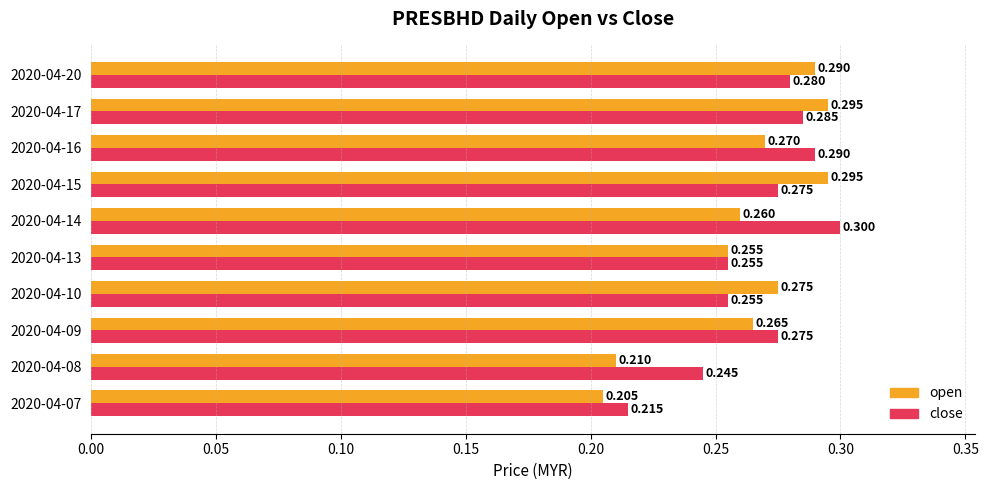

Rank the series at 2020-04-08 from highest to lowest value.

close, open